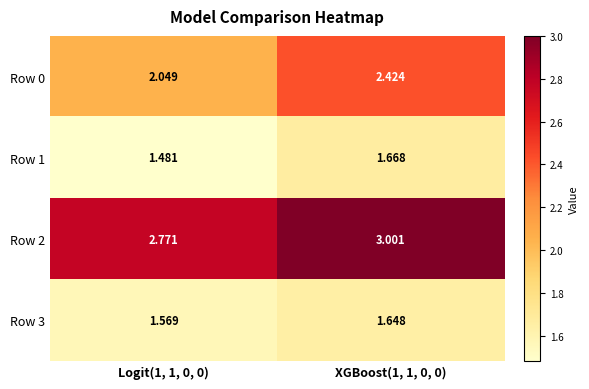

Is the value of Row 2 at XGBoost(1, 1, 0, 0) greater than the value of Row 1 at Logit(1, 1, 0, 0)?

Yes